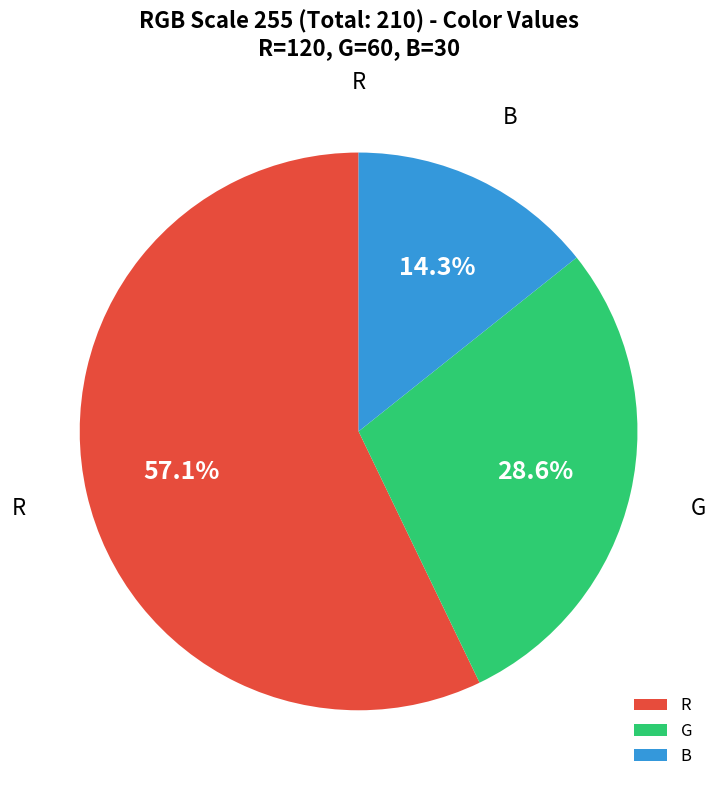

How much of the chart is everything except R?

42.9%